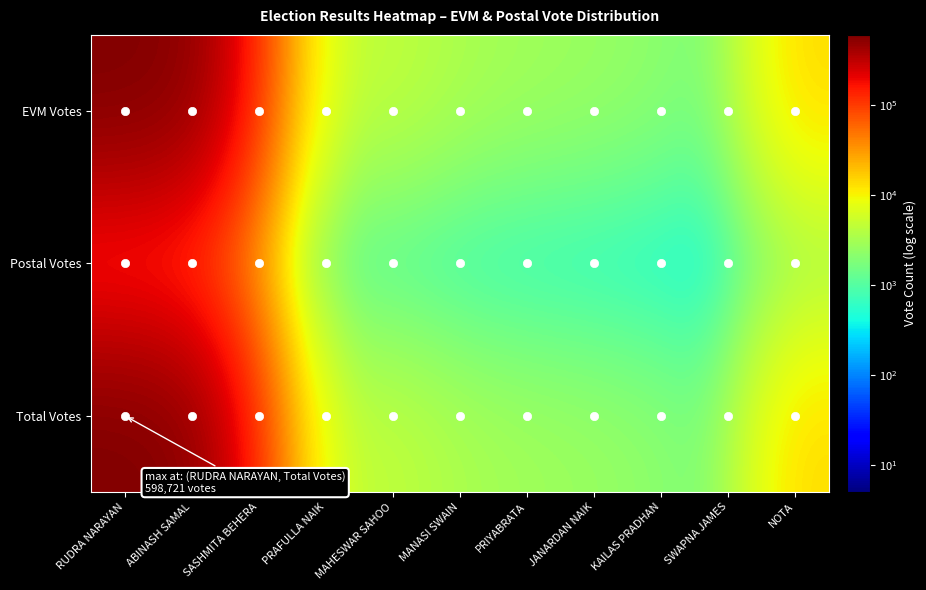

What is the spread (max minus min) of values at KAILAS PRADHAN?

2205